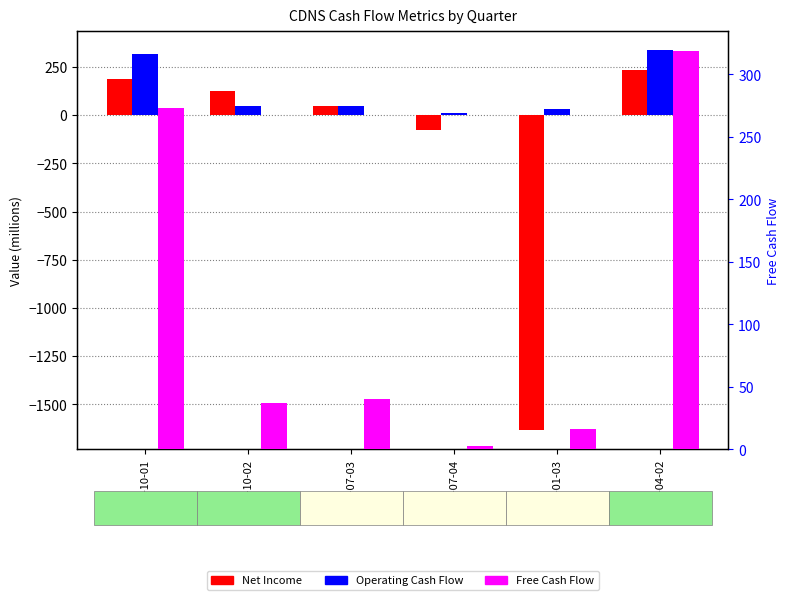

What is the minimum value shown in the chart?

-1634.1